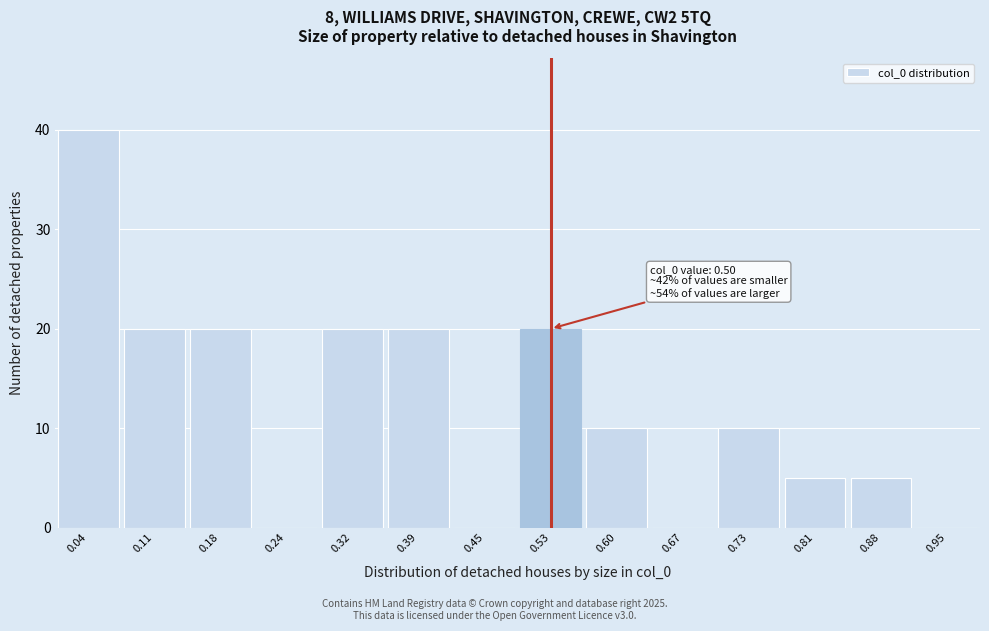

Over which range of the x-axis is the bar tallest?

0.00 to 0.07